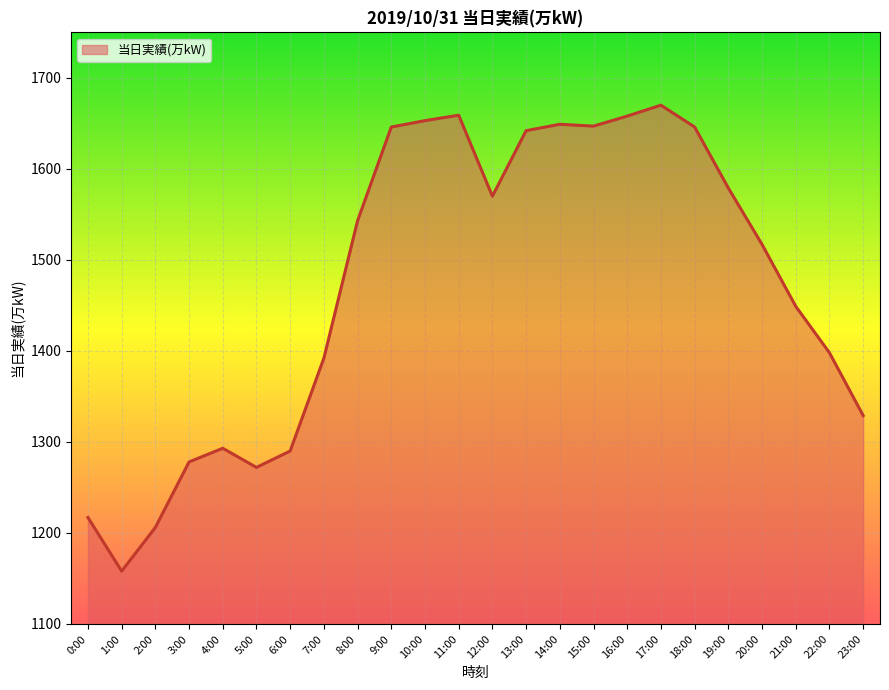

Between 8:00 and 7:00, which is larger?

8:00